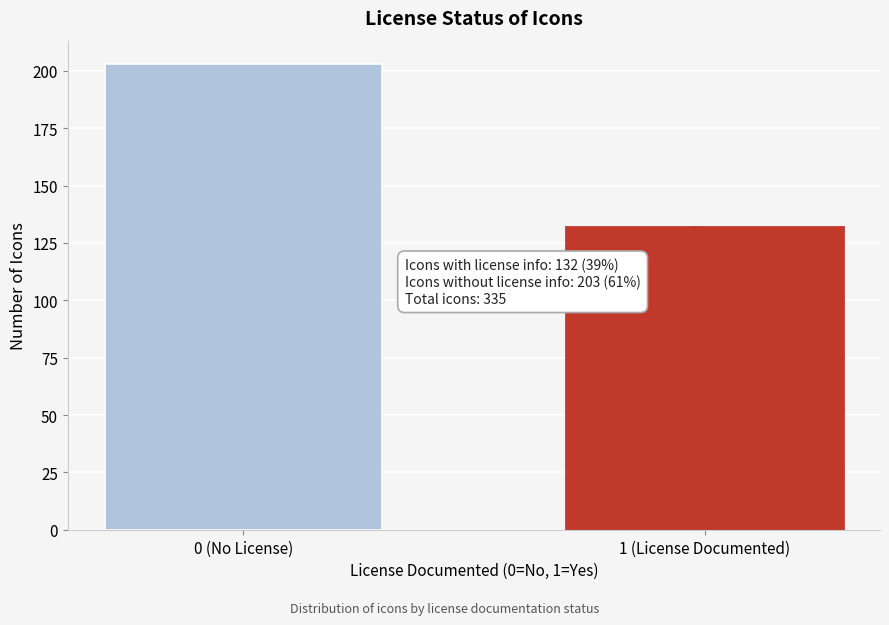

Reading left to right, what are all the values shown in this chart?

0 (No License)=203	1 (License Documented)=132